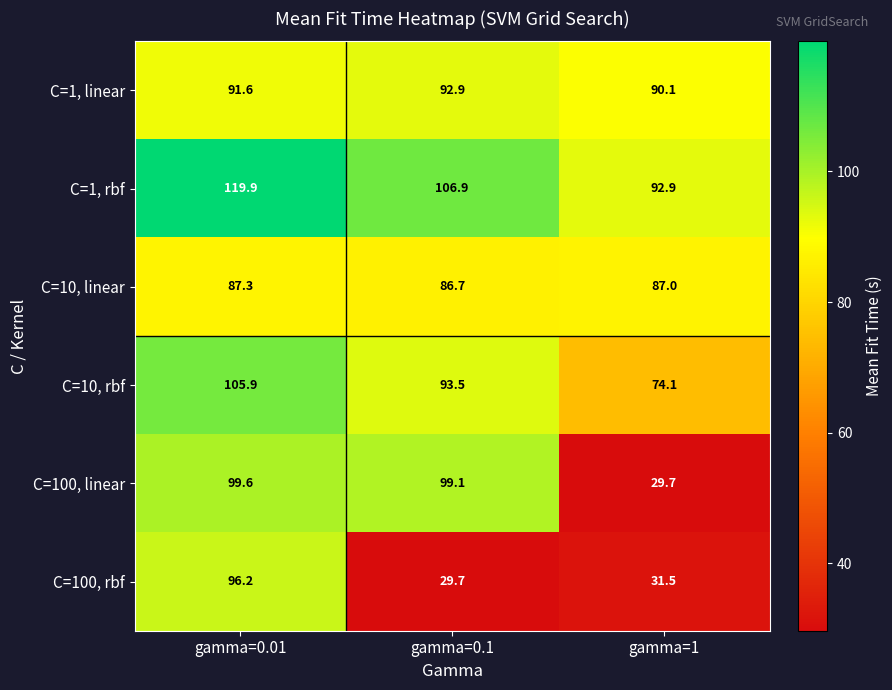

True or false: C=100, linear has a value of 99.1 at gamma=0.1.

True